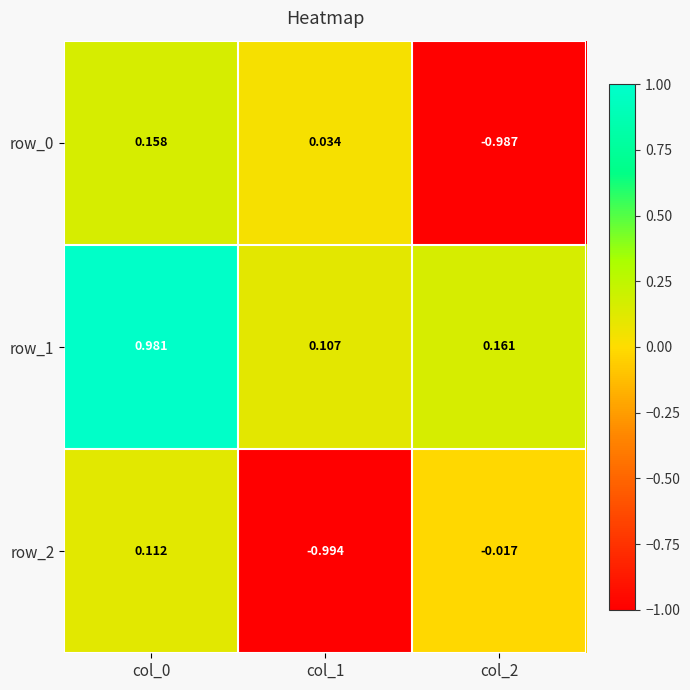

Which category has the lowest value in the row_2 series?

col_1